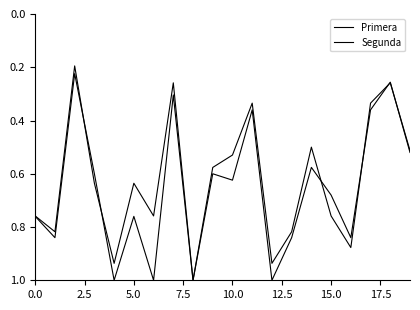

Does the chart have visible grid lines?

No